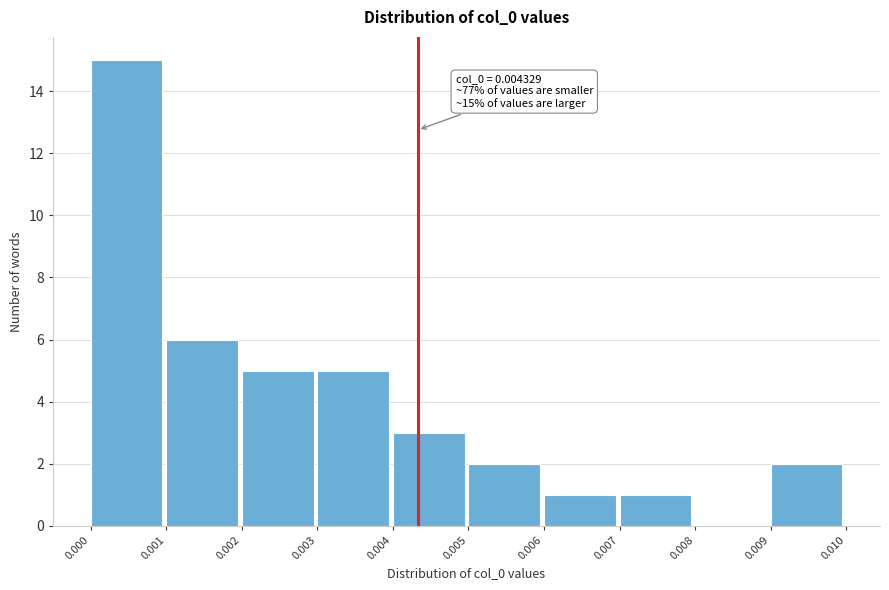

Over which range of the x-axis is the bar tallest?

0.000 to 0.001